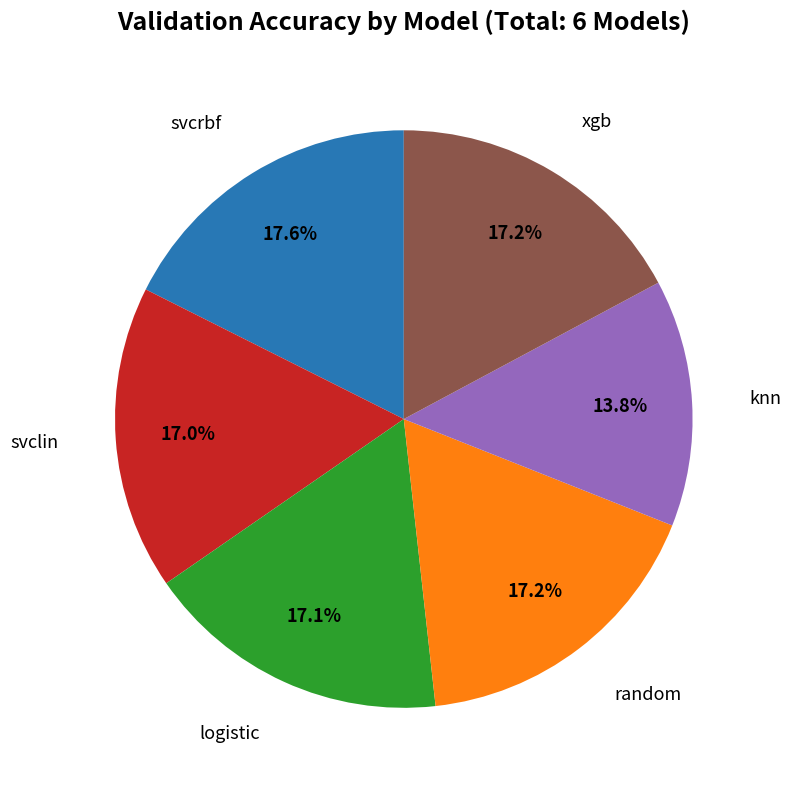

Does any single category account for the majority?

No